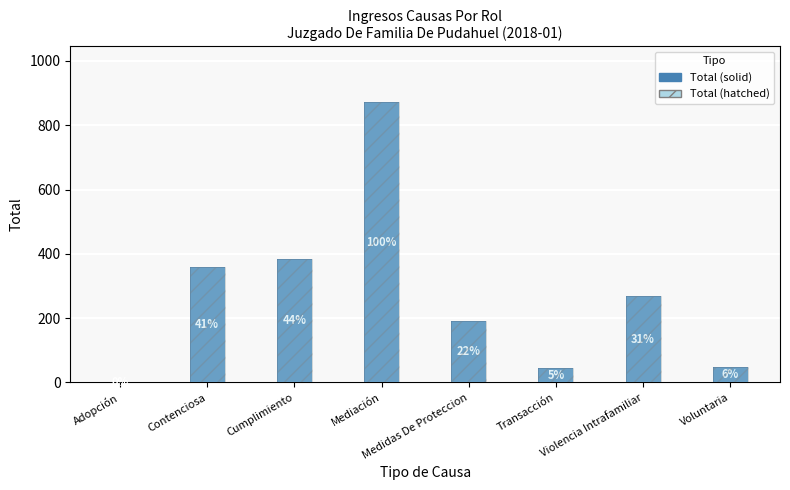

How many series are shown in this chart?

2